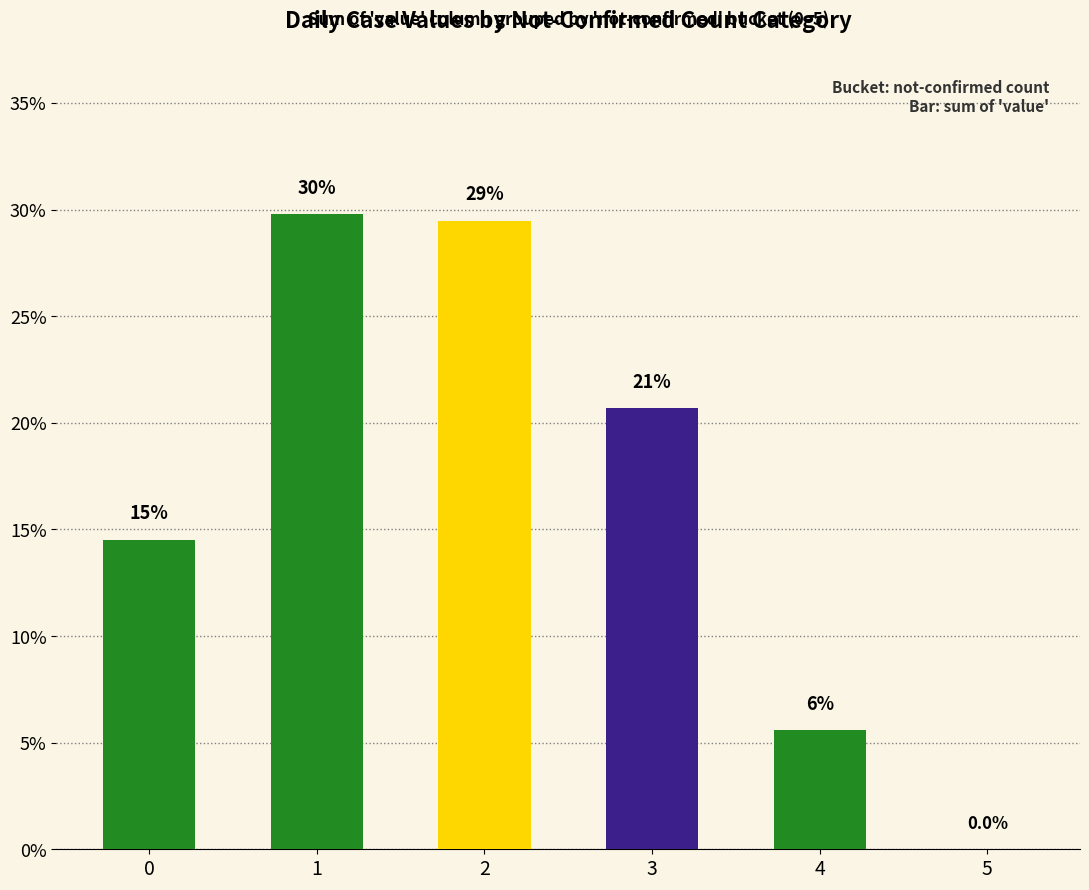

Are the bars horizontal?

No